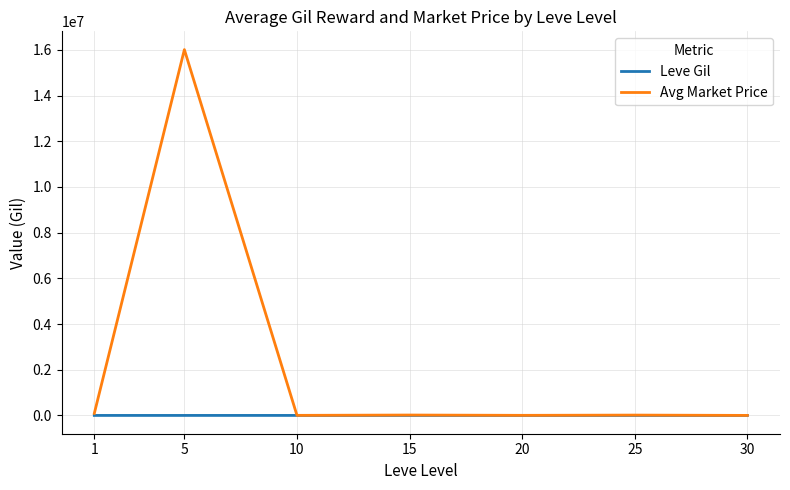

What is the highest value of the Avg Market Price series?

16008875.0